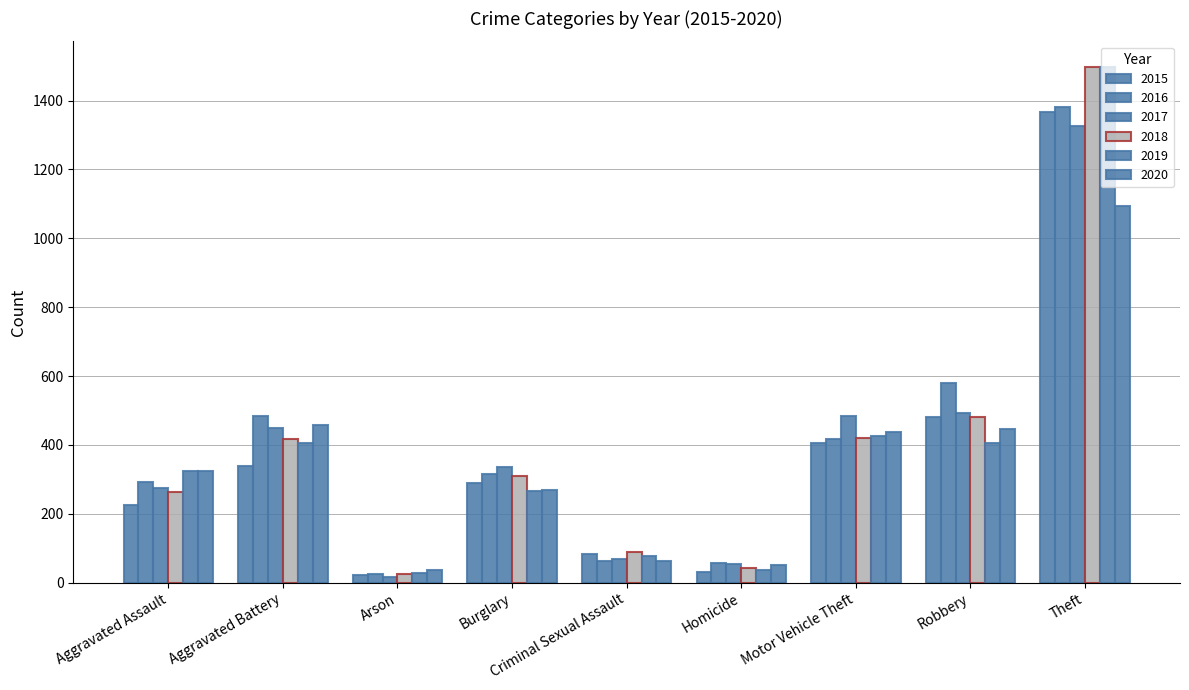

Which category has the lowest value in the 2017 series?

Arson